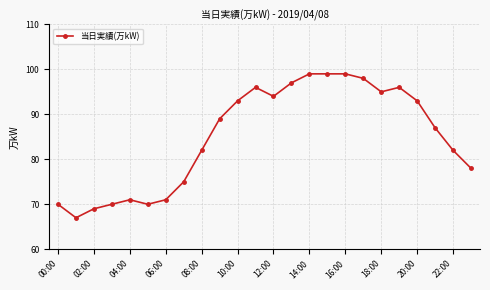

Reading left to right, list all the values displayed in this chart.

70	67	69	70	71	70	71	75	82	89	93	96	94	97	99	99	99	98	95	96	93	87	82	78